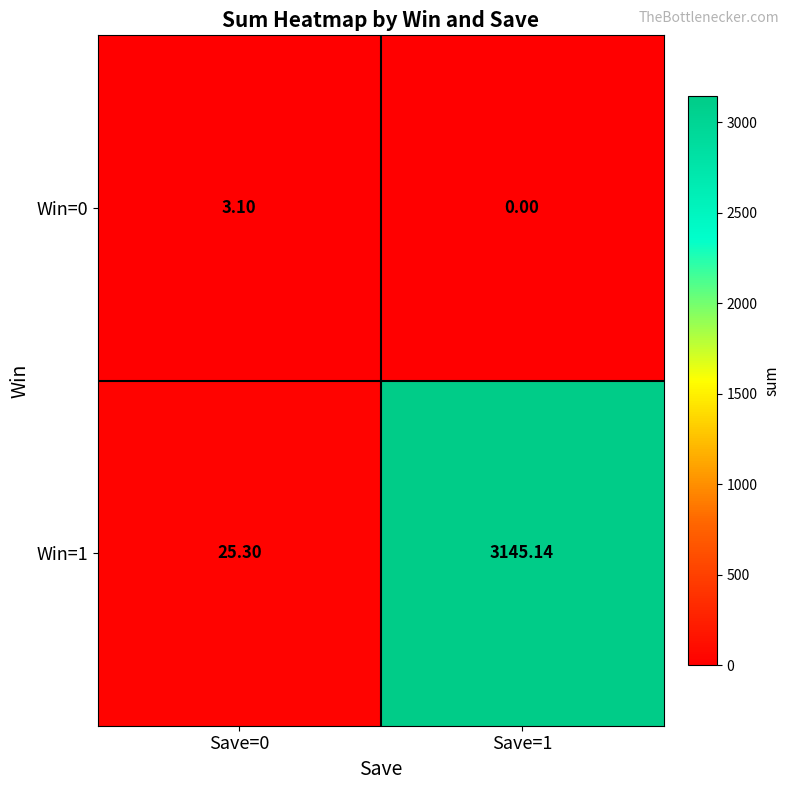

Is the value of Win=0 at Save=1 greater than the value of Win=1 at Save=1?

No